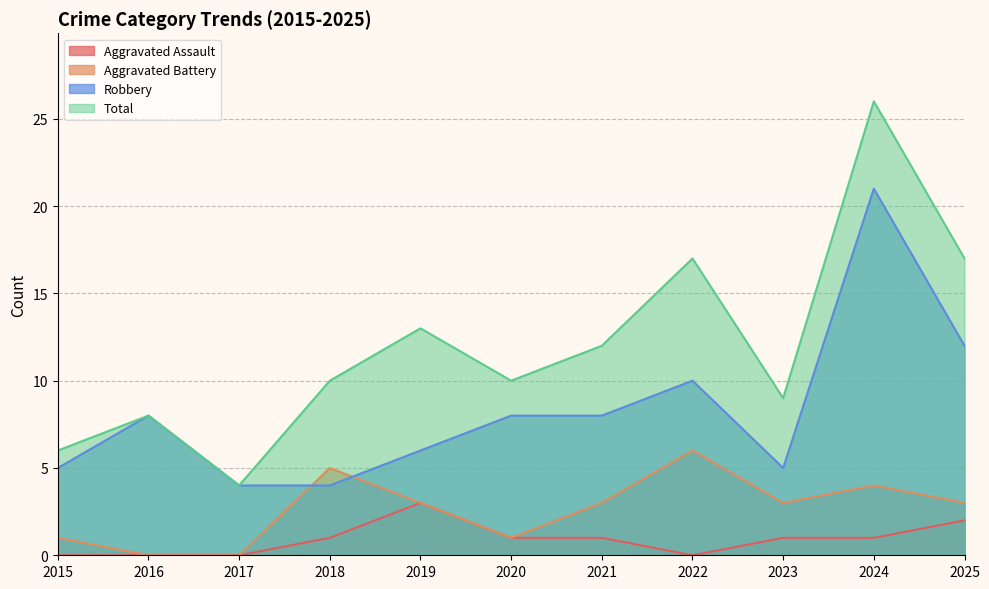

How many categories are shown in the chart?

11